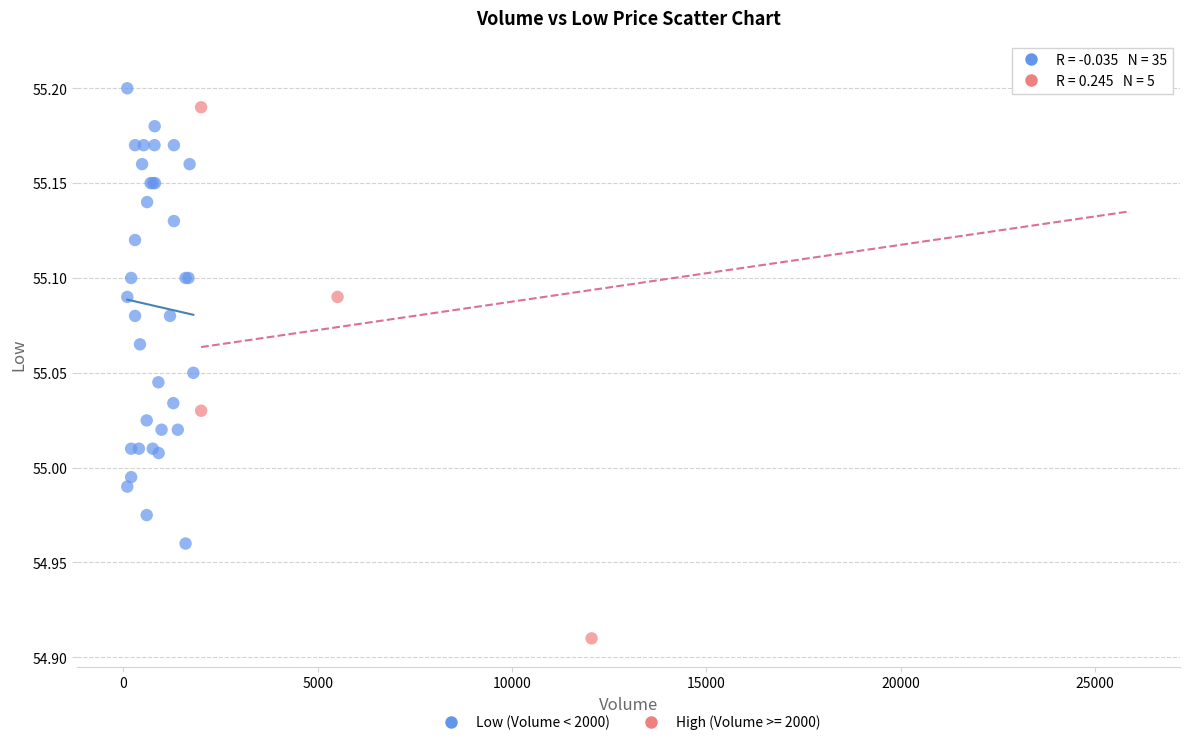

Which series has the largest Y range (max minus min)?

High (Volume >= 2000)